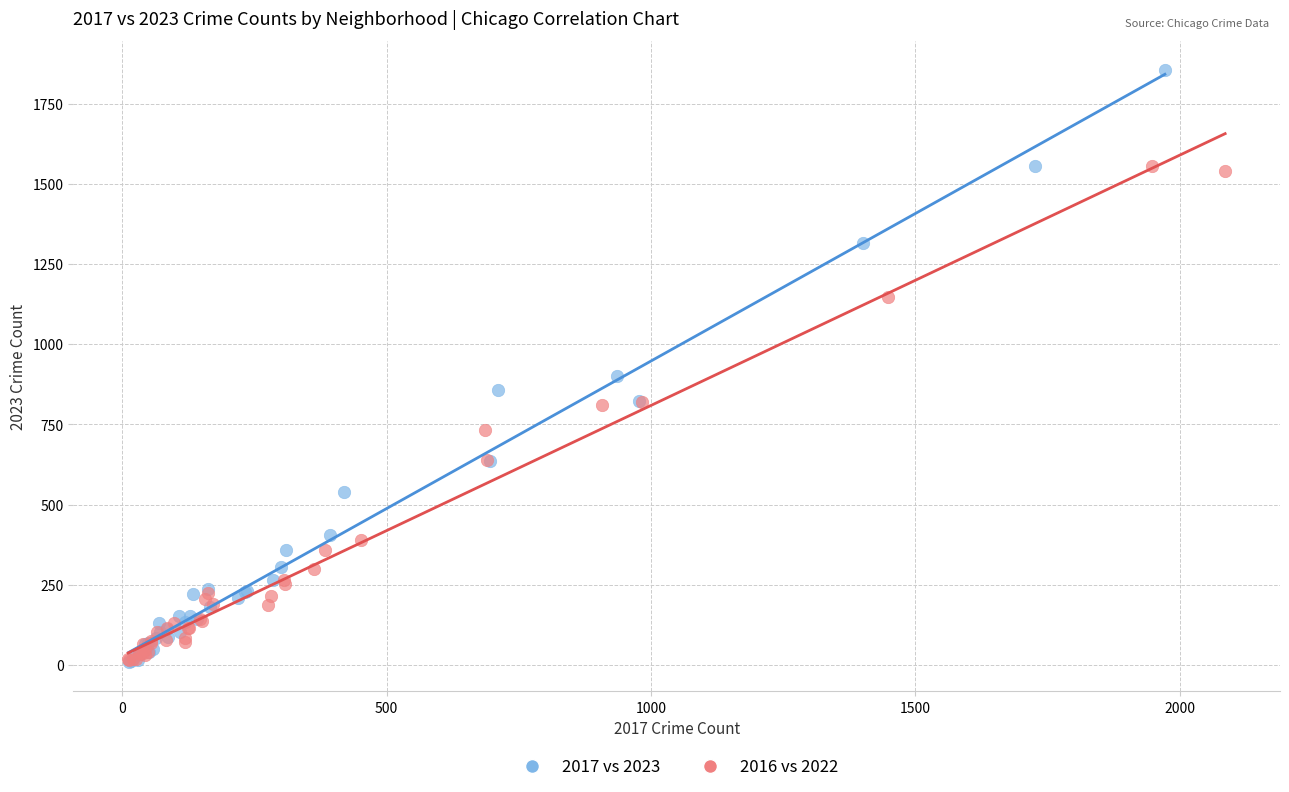

Which series reaches the maximum Y coordinate?

2017 vs 2023